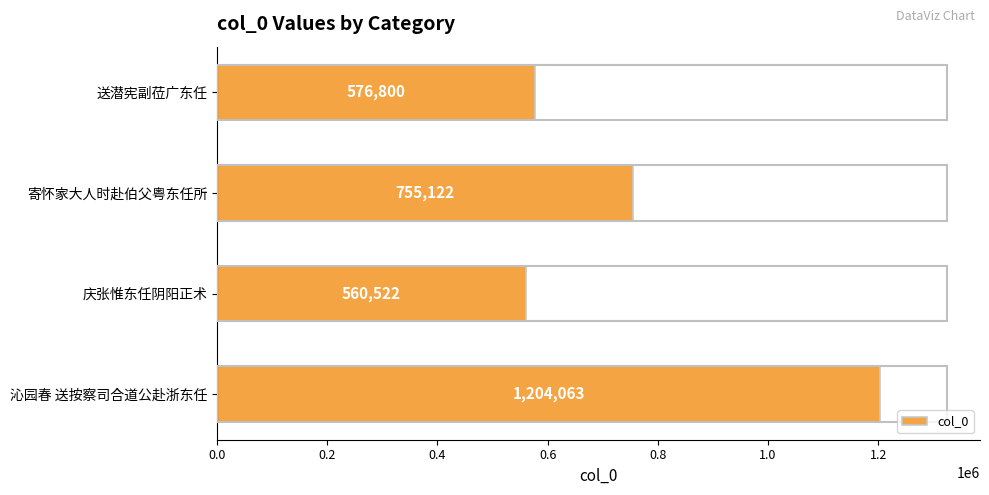

Rank the categories by value from highest to lowest.

沁园春 送按察司合道公赴浙东任, 寄怀家大人时赴伯父粤东任所, 送潜宪副莅广东任, 庆张惟东任阴阳正术